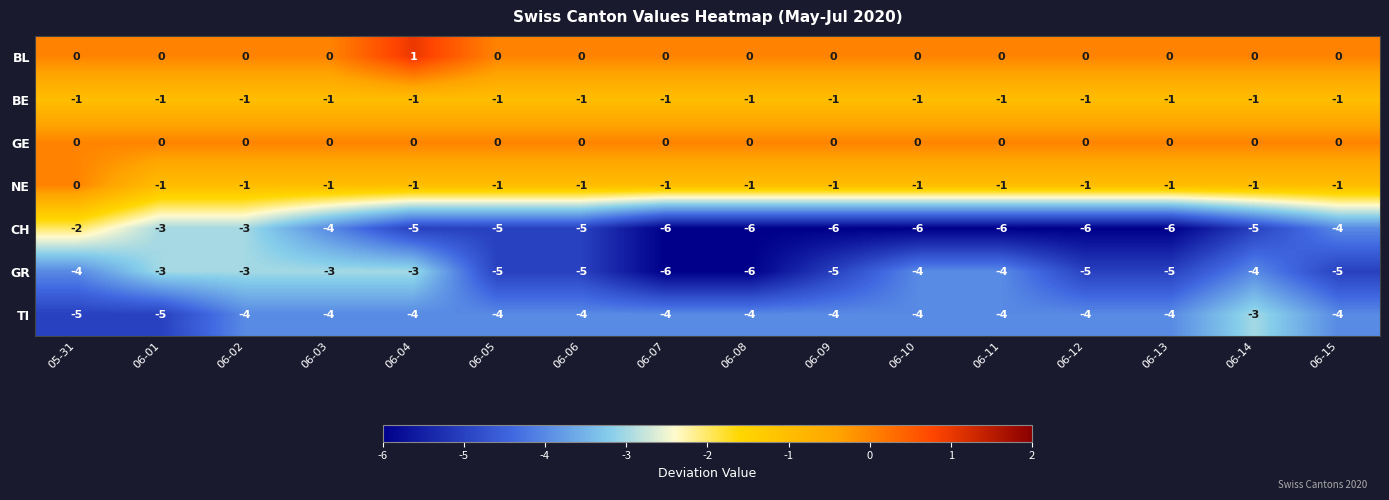

What is the total value across all series at 06-04?

-13